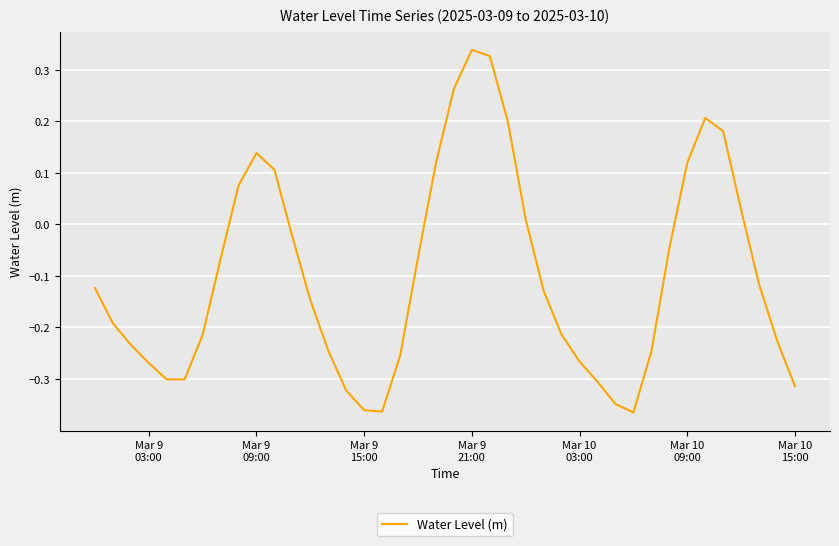

What is the difference between the maximum and minimum values?

0.7